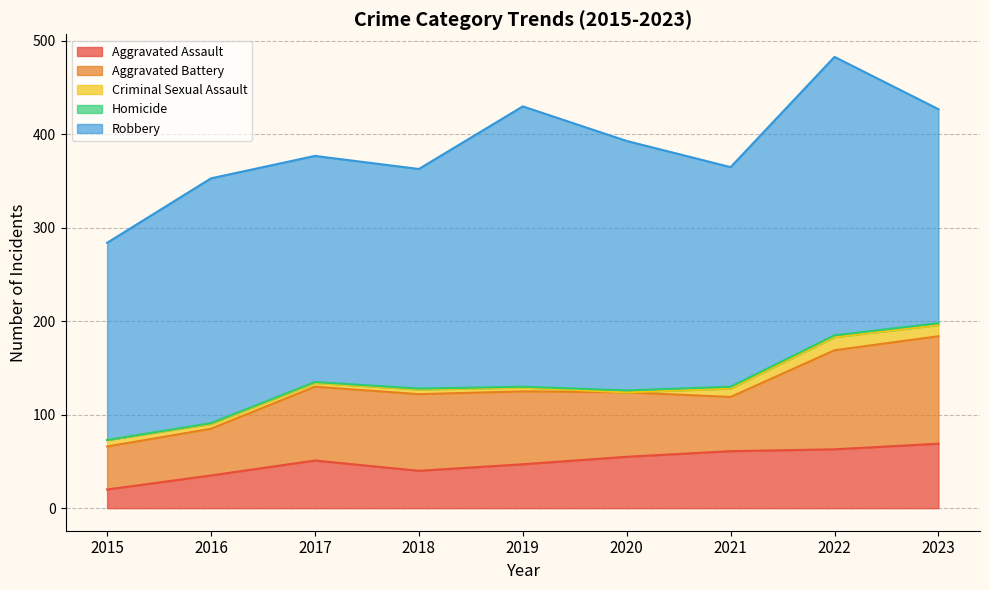

True or false: Robbery has more than 1 interior local peaks.

True